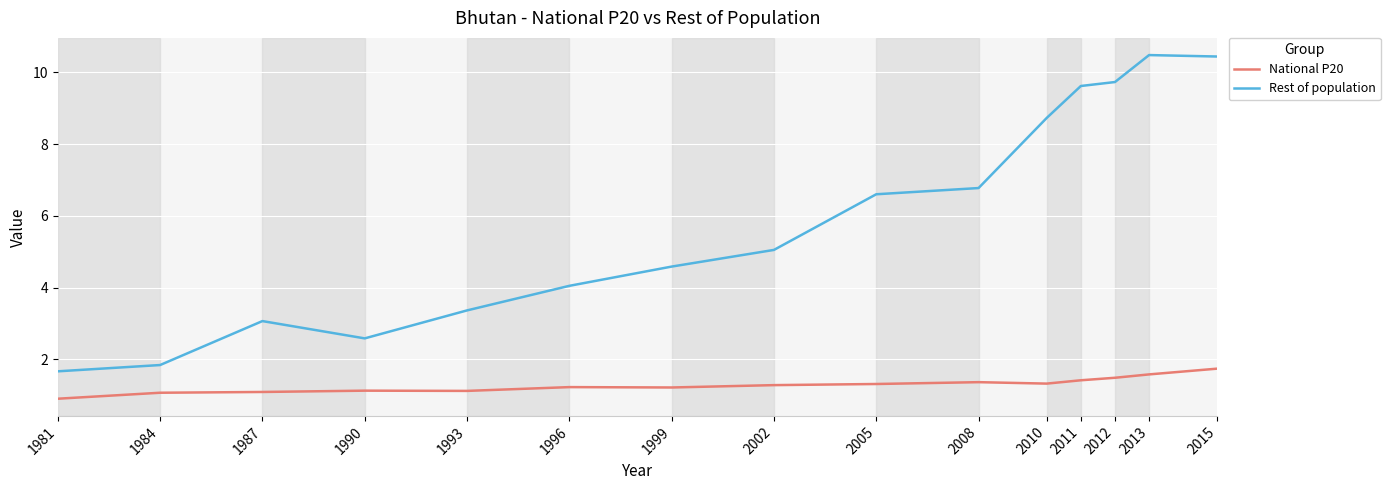

True or false: National P20 and Rest of population intersect in this chart.

False